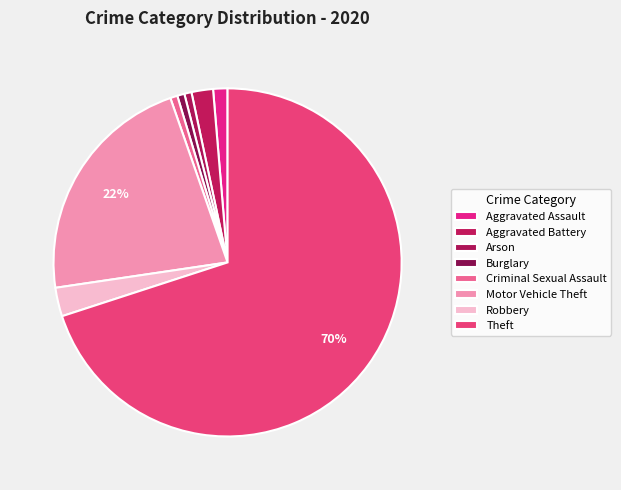

To the nearest percent, what percentage of the pie is Aggravated Assault?

1%